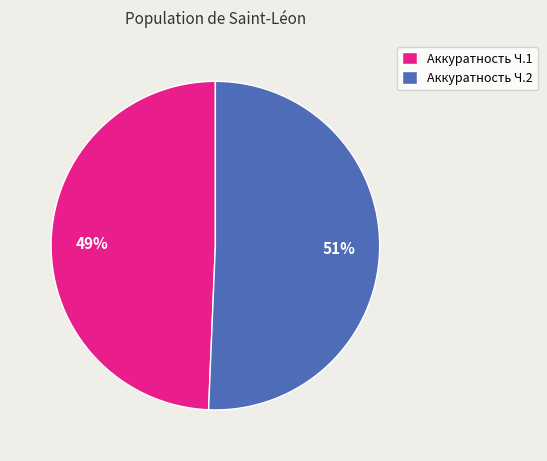

What is the smallest slice in the pie chart?

Аккуратность Ч.1